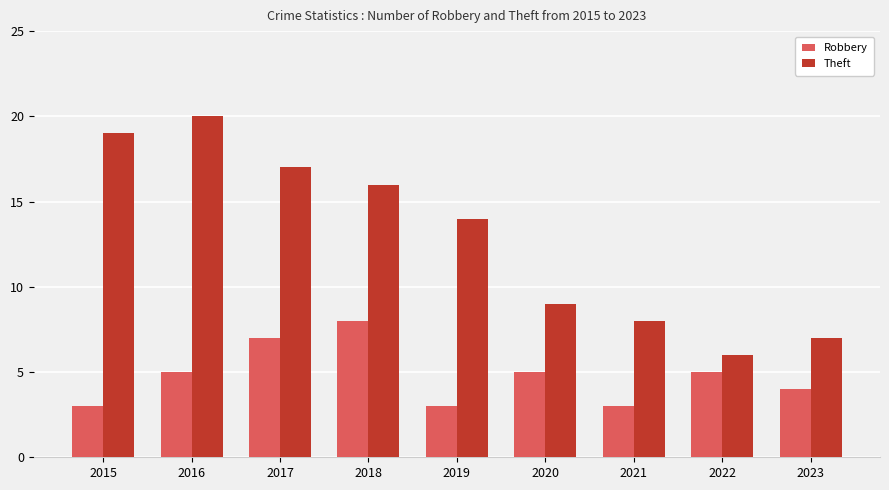

At which category is the sum across all series the highest?

2016